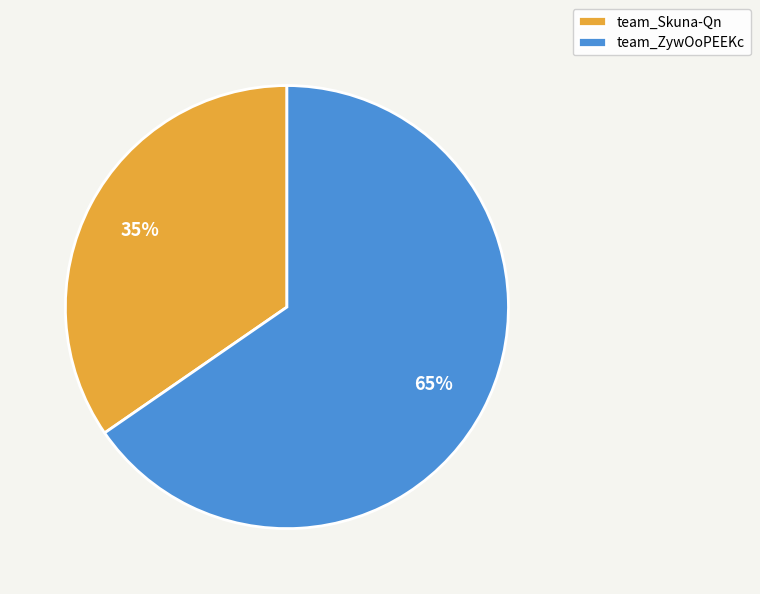

What is the largest slice in the pie chart?

team_ZywOoPEEKc